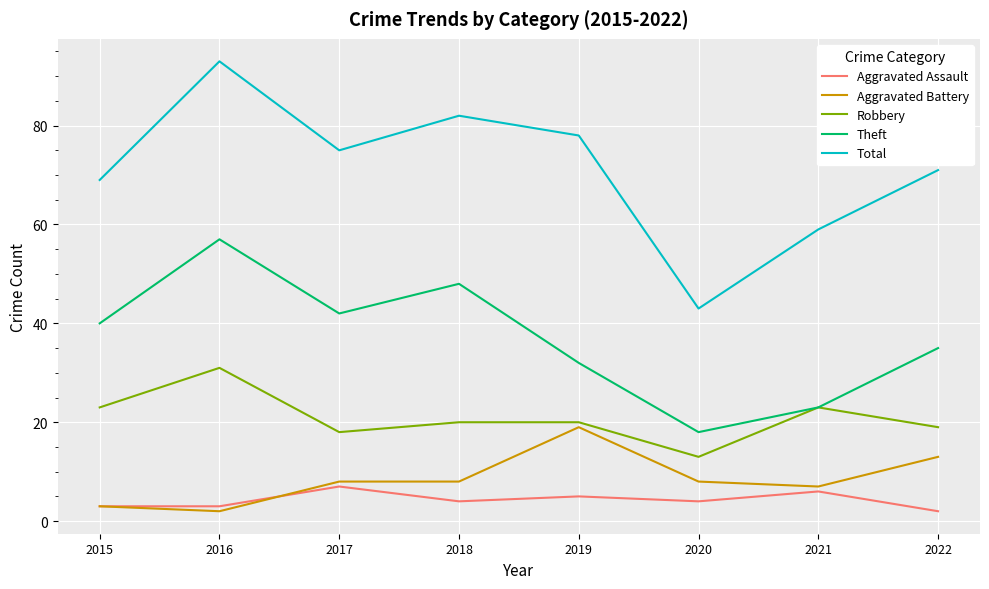

Is it true that Robbery equals 13 at 2020?

True